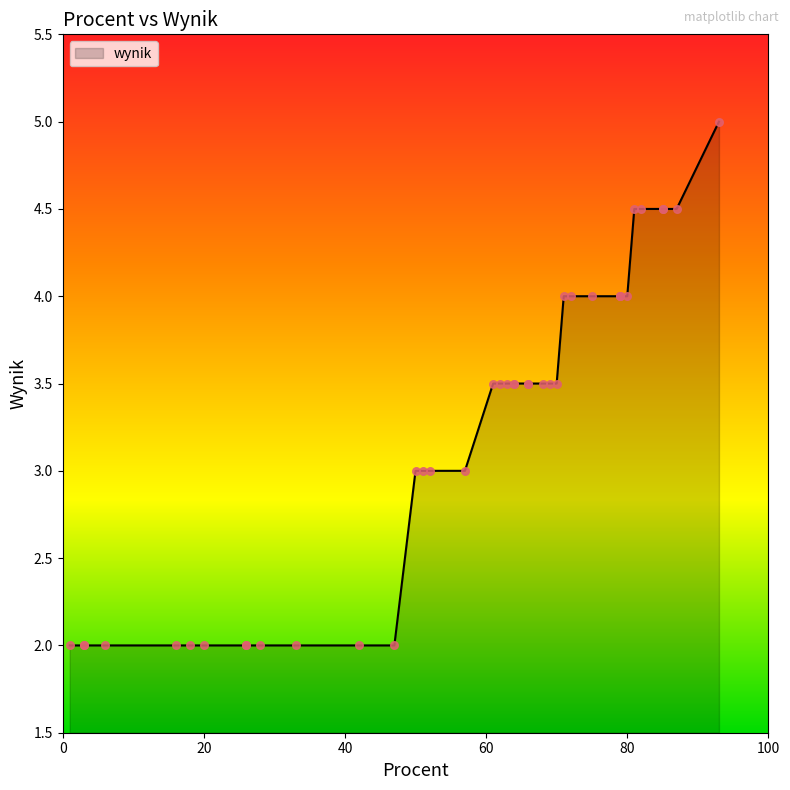

What is the ratio of the value at 20 to the value at 62?

0.6